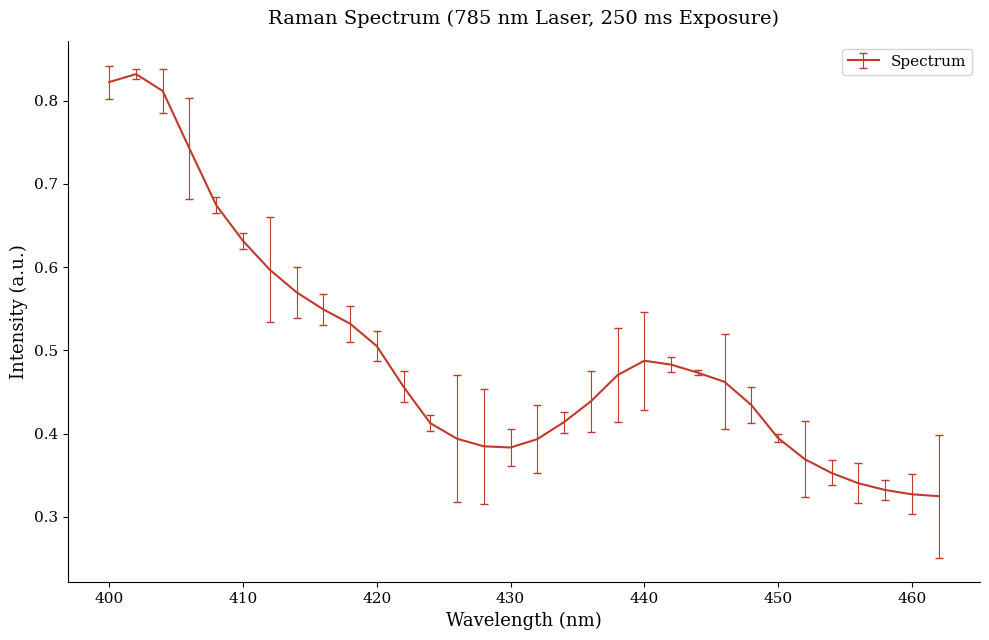

What is the smallest value displayed?

0.3